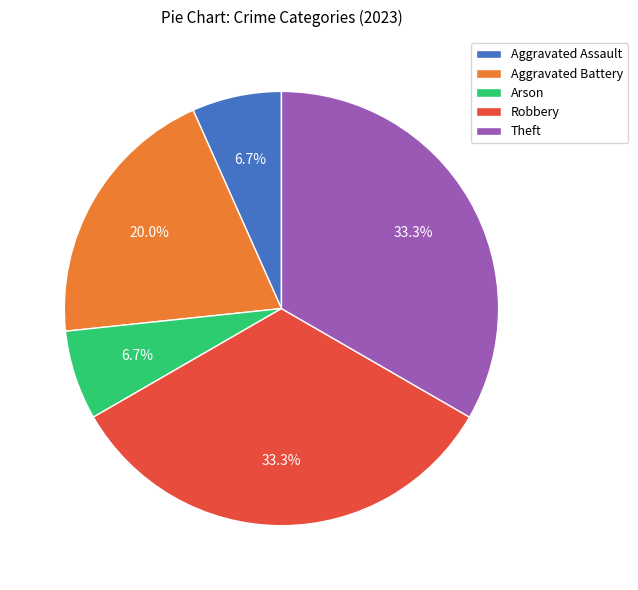

To the nearest percent, what portion does Robbery represent?

33%